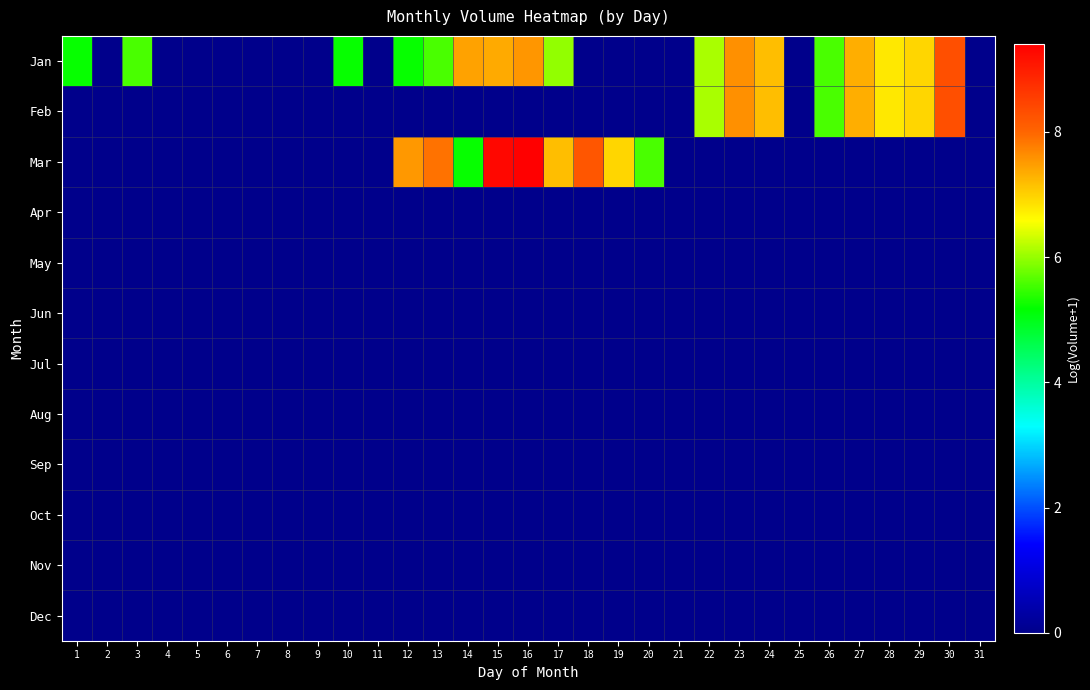

Reading right to left, transcribe all the data shown in this chart.

Jan: 31=0.0	30=8.3	29=7.0	28=6.8	27=7.3	26=5.6	25=0.0	24=7.2	23=7.6	22=6.1	21=0.0	20=0.0	19=0.0	18=0.0	17=6.0	16=7.5	15=7.4	14=7.4	13=5.6	12=5.2	11=0.0	10=5.2	9=0.0	8=0.0	7=0.0	6=0.0	5=0.0	4=0.0	3=5.6	2=0.0	1=5.2
Feb: 31=0.0	30=8.3	29=7.0	28=6.8	27=7.3	26=5.6	25=0.0	24=7.2	23=7.6	22=6.1	21=0.0	20=0.0	19=0.0	18=0.0	17=0.0	16=0.0	15=0.0	14=0.0	13=0.0	12=0.0	11=0.0	10=0.0	9=0.0	8=0.0	7=0.0	6=0.0	5=0.0	4=0.0	3=0.0	2=0.0	1=0.0
Mar: 31=0.0	30=0.0	29=0.0	28=0.0	27=0.0	26=0.0	25=0.0	24=0.0	23=0.0	22=0.0	21=0.0	20=5.6	19=7.0	18=8.2	17=7.2	16=9.4	15=9.3	14=5.2	13=7.9	12=7.5	11=0.0	10=0.0	9=0.0	8=0.0	7=0.0	6=0.0	5=0.0	4=0.0	3=0.0	2=0.0	1=0.0
Apr: 31=0.0	30=0.0	29=0.0	28=0.0	27=0.0	26=0.0	25=0.0	24=0.0	23=0.0	22=0.0	21=0.0	20=0.0	19=0.0	18=0.0	17=0.0	16=0.0	15=0.0	14=0.0	13=0.0	12=0.0	11=0.0	10=0.0	9=0.0	8=0.0	7=0.0	6=0.0	5=0.0	4=0.0	3=0.0	2=0.0	1=0.0
May: 31=0.0	30=0.0	29=0.0	28=0.0	27=0.0	26=0.0	25=0.0	24=0.0	23=0.0	22=0.0	21=0.0	20=0.0	19=0.0	18=0.0	17=0.0	16=0.0	15=0.0	14=0.0	13=0.0	12=0.0	11=0.0	10=0.0	9=0.0	8=0.0	7=0.0	6=0.0	5=0.0	4=0.0	3=0.0	2=0.0	1=0.0
Jun: 31=0.0	30=0.0	29=0.0	28=0.0	27=0.0	26=0.0	25=0.0	24=0.0	23=0.0	22=0.0	21=0.0	20=0.0	19=0.0	18=0.0	17=0.0	16=0.0	15=0.0	14=0.0	13=0.0	12=0.0	11=0.0	10=0.0	9=0.0	8=0.0	7=0.0	6=0.0	5=0.0	4=0.0	3=0.0	2=0.0	1=0.0
Jul: 31=0.0	30=0.0	29=0.0	28=0.0	27=0.0	26=0.0	25=0.0	24=0.0	23=0.0	22=0.0	21=0.0	20=0.0	19=0.0	18=0.0	17=0.0	16=0.0	15=0.0	14=0.0	13=0.0	12=0.0	11=0.0	10=0.0	9=0.0	8=0.0	7=0.0	6=0.0	5=0.0	4=0.0	3=0.0	2=0.0	1=0.0
Aug: 31=0.0	30=0.0	29=0.0	28=0.0	27=0.0	26=0.0	25=0.0	24=0.0	23=0.0	22=0.0	21=0.0	20=0.0	19=0.0	18=0.0	17=0.0	16=0.0	15=0.0	14=0.0	13=0.0	12=0.0	11=0.0	10=0.0	9=0.0	8=0.0	7=0.0	6=0.0	5=0.0	4=0.0	3=0.0	2=0.0	1=0.0
Sep: 31=0.0	30=0.0	29=0.0	28=0.0	27=0.0	26=0.0	25=0.0	24=0.0	23=0.0	22=0.0	21=0.0	20=0.0	19=0.0	18=0.0	17=0.0	16=0.0	15=0.0	14=0.0	13=0.0	12=0.0	11=0.0	10=0.0	9=0.0	8=0.0	7=0.0	6=0.0	5=0.0	4=0.0	3=0.0	2=0.0	1=0.0
Oct: 31=0.0	30=0.0	29=0.0	28=0.0	27=0.0	26=0.0	25=0.0	24=0.0	23=0.0	22=0.0	21=0.0	20=0.0	19=0.0	18=0.0	17=0.0	16=0.0	15=0.0	14=0.0	13=0.0	12=0.0	11=0.0	10=0.0	9=0.0	8=0.0	7=0.0	6=0.0	5=0.0	4=0.0	3=0.0	2=0.0	1=0.0
Nov: 31=0.0	30=0.0	29=0.0	28=0.0	27=0.0	26=0.0	25=0.0	24=0.0	23=0.0	22=0.0	21=0.0	20=0.0	19=0.0	18=0.0	17=0.0	16=0.0	15=0.0	14=0.0	13=0.0	12=0.0	11=0.0	10=0.0	9=0.0	8=0.0	7=0.0	6=0.0	5=0.0	4=0.0	3=0.0	2=0.0	1=0.0
Dec: 31=0.0	30=0.0	29=0.0	28=0.0	27=0.0	26=0.0	25=0.0	24=0.0	23=0.0	22=0.0	21=0.0	20=0.0	19=0.0	18=0.0	17=0.0	16=0.0	15=0.0	14=0.0	13=0.0	12=0.0	11=0.0	10=0.0	9=0.0	8=0.0	7=0.0	6=0.0	5=0.0	4=0.0	3=0.0	2=0.0	1=0.0